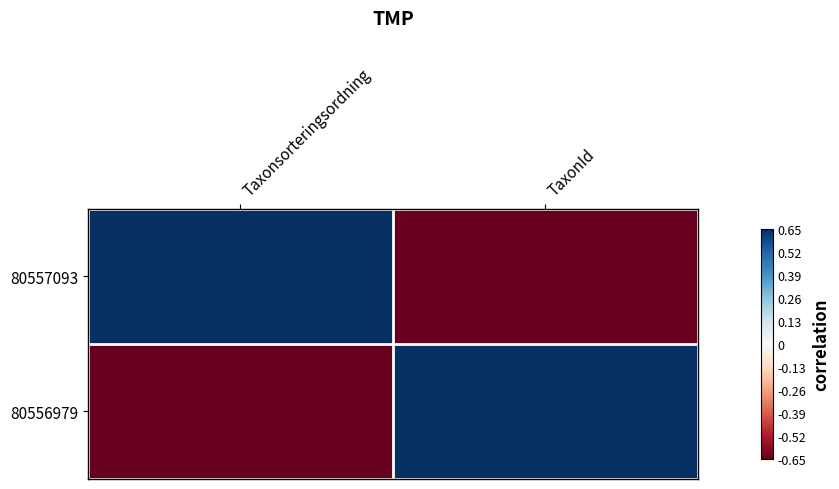

Which category has the lowest value across all series?

TaxonId